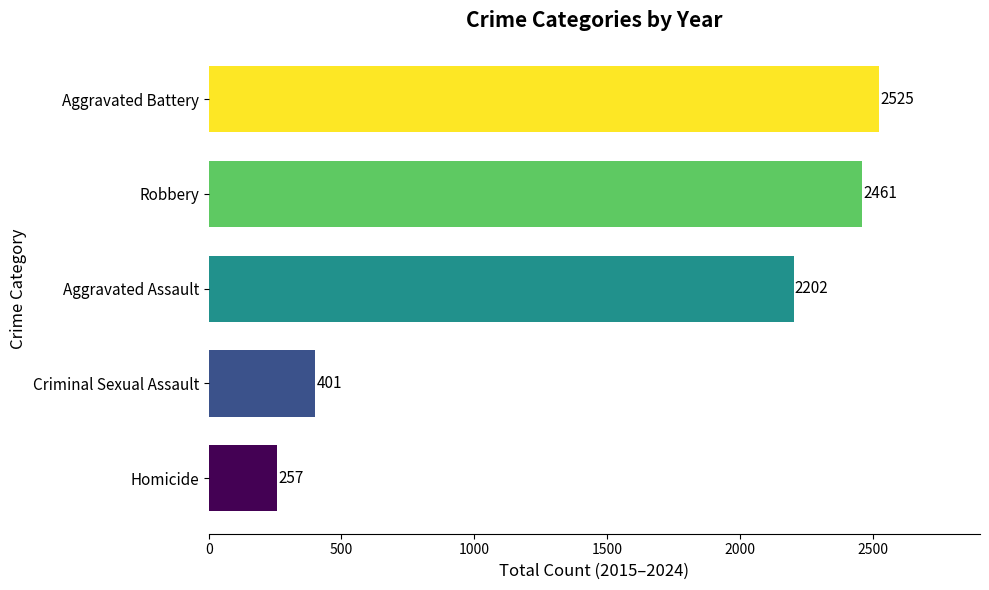

Reading top to bottom, list all the values displayed in this chart.

Aggravated Battery=2525	Robbery=2461	Aggravated Assault=2202	Criminal Sexual Assault=401	Homicide=257